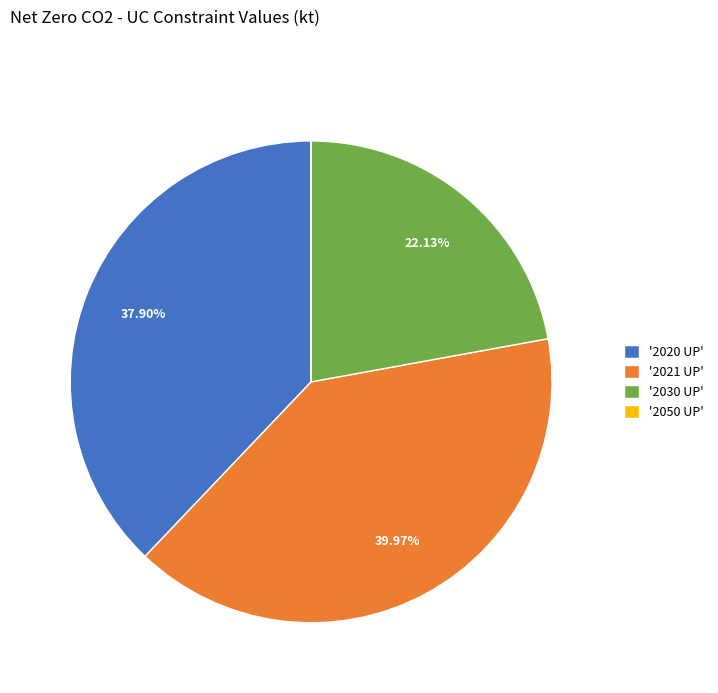

Is the sum of '2020 UP' and '2030 UP' greater than half?

Yes